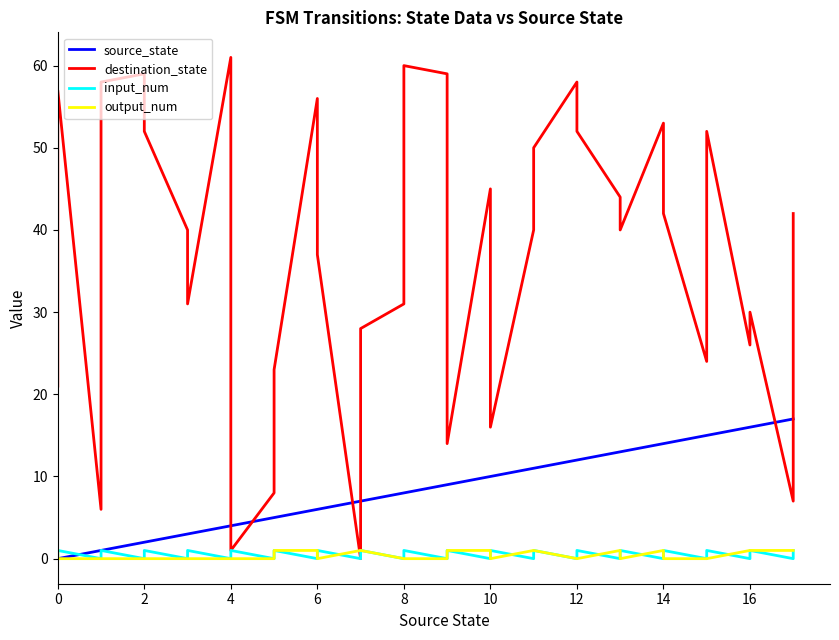

Reading right to left, transcribe all the data shown in this chart.

source_state: 17	17	16	16	15	15	14	14	13	13	12	12	11	11	10	10	9	9	8	8	7	7	6	6	5	5	4	4	3	3	2	2	1	1	0	0
destination_state: 42	7	30	26	52	24	42	53	40	44	52	58	50	40	16	45	14	59	60	31	28	0	37	56	23	8	1	61	31	40	52	59	58	6	57	21
input_num: 1	0	1	0	1	0	1	0	1	0	1	0	1	0	1	0	1	0	1	0	1	0	1	0	1	0	1	0	1	0	1	0	1	0	1	0
output_num: 1	1	1	1	0	0	0	1	0	1	0	0	1	1	0	1	1	0	0	0	1	1	0	1	1	0	0	0	0	0	0	0	0	0	0	1